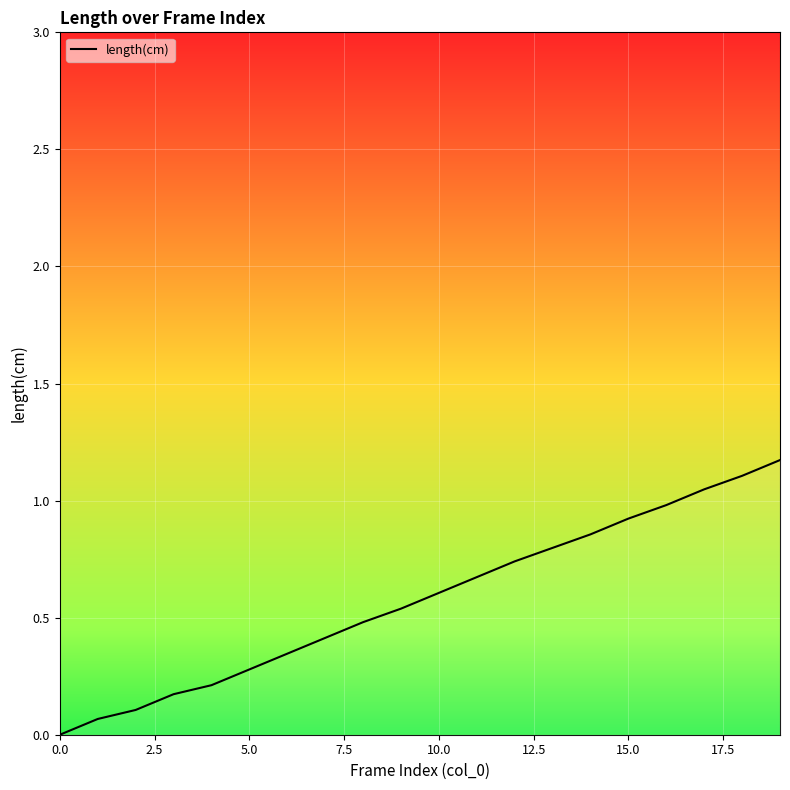

What is the greatest value displayed?

1.2